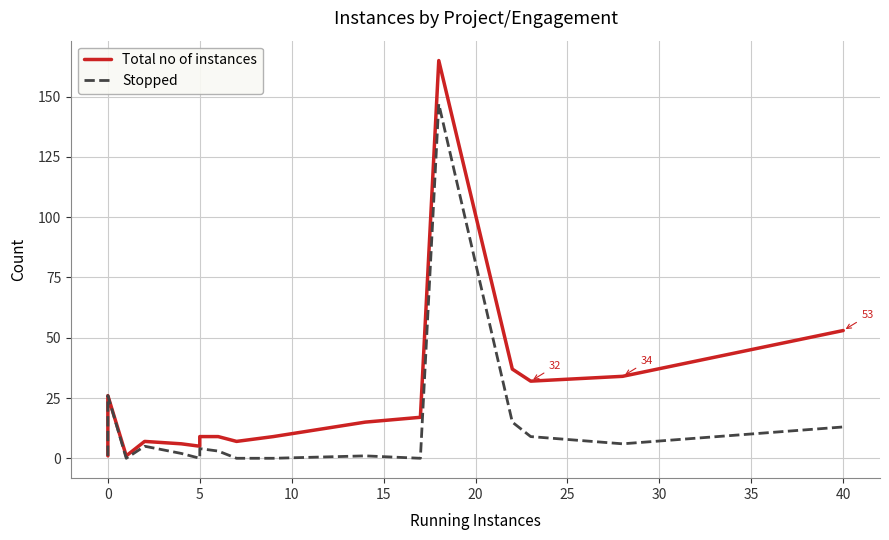

True or false: Stopped has a value of -77 at 12.

False